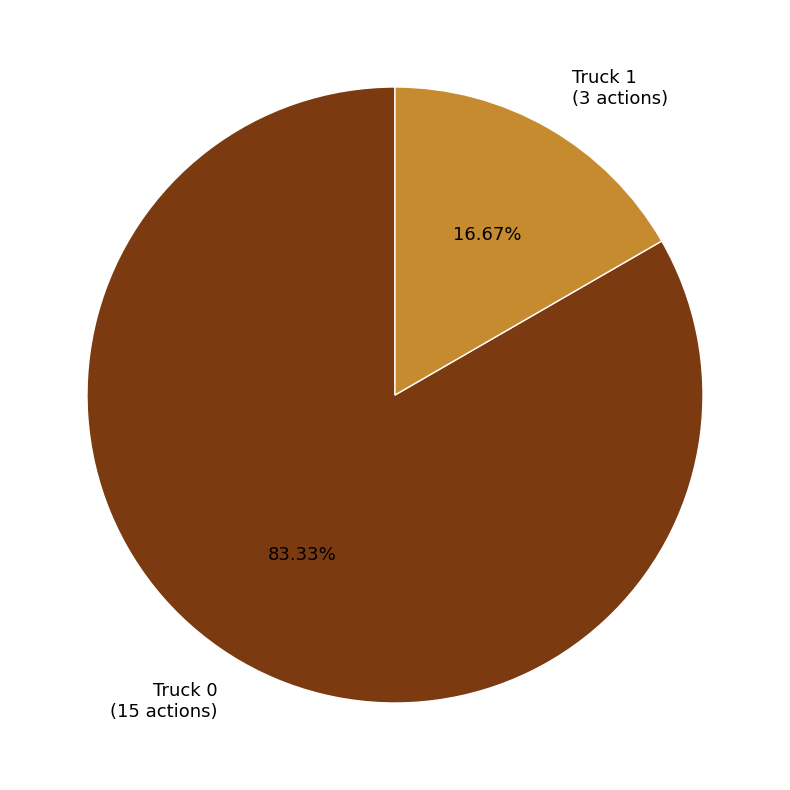

Between Truck 1 (3 actions) and Truck 0 (15 actions), which is larger?

Truck 0 (15 actions)